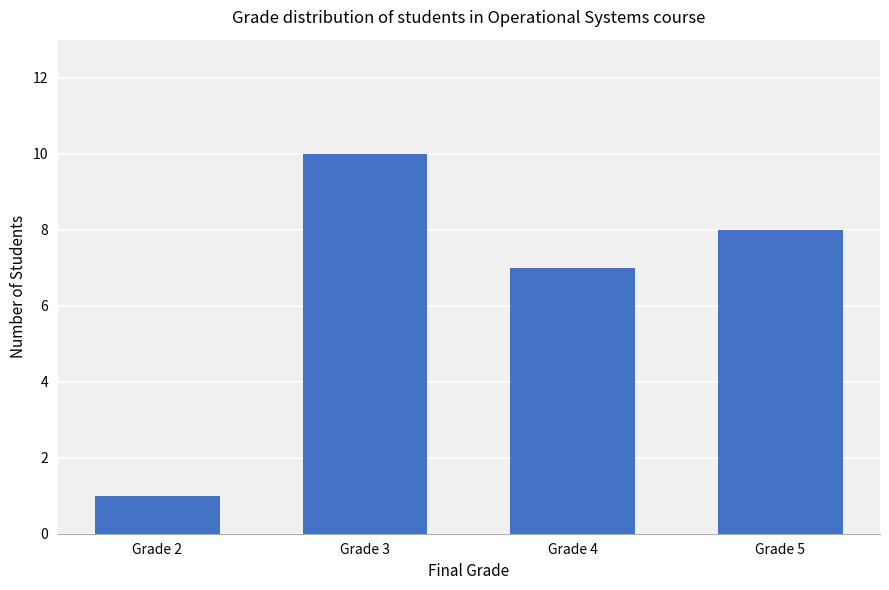

What is the value of the 4th bar from the left?

8